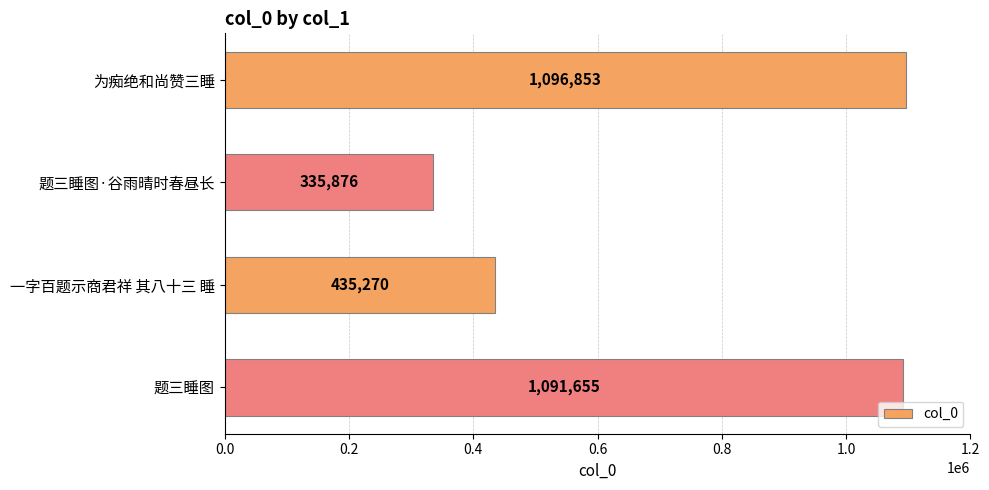

Is it true that the value at 一字百题示商君祥 其八十三 睡 is 435270?

True